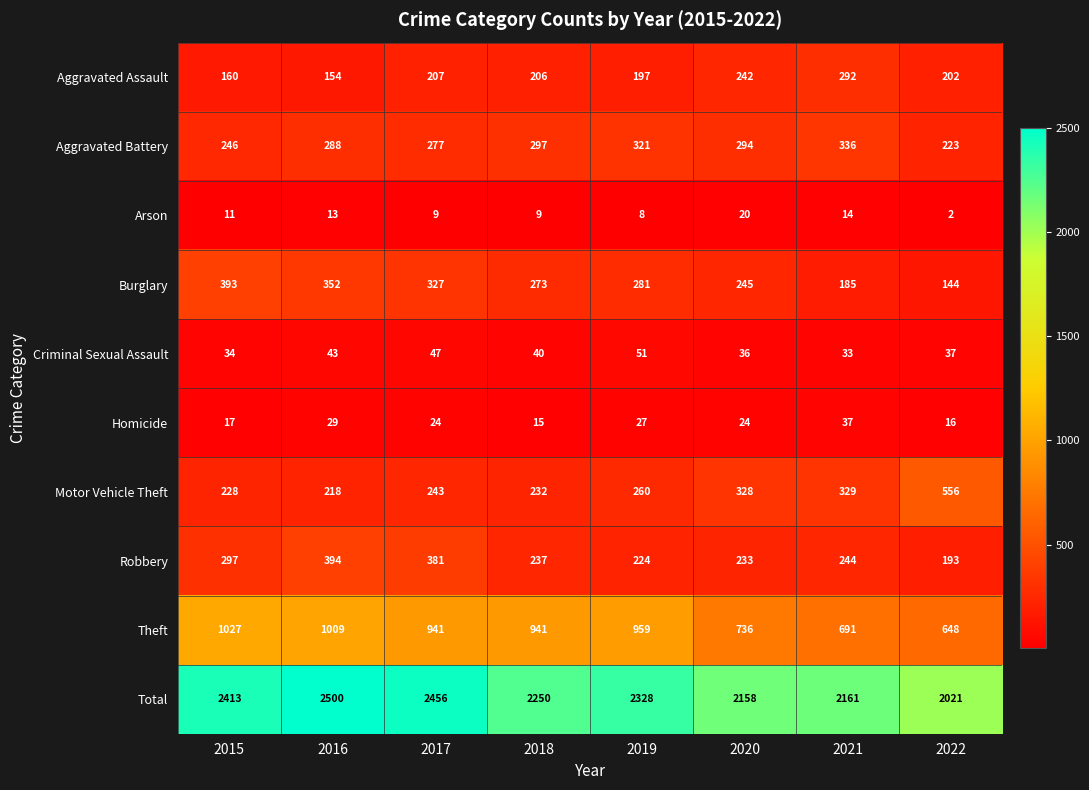

Which series has the largest total across all categories?

Total